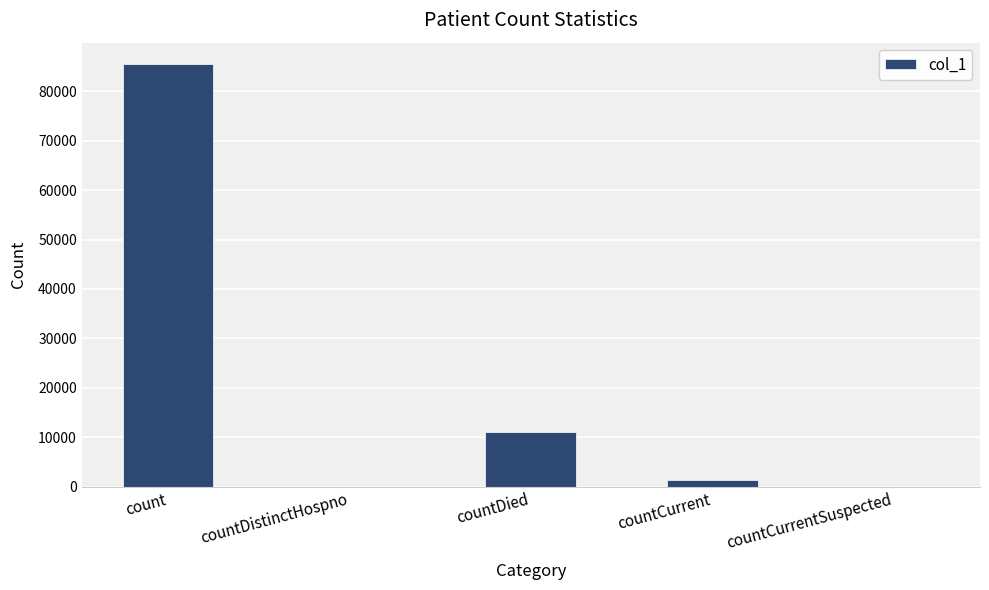

What is the difference between the values at countDied and countCurrent?

9740